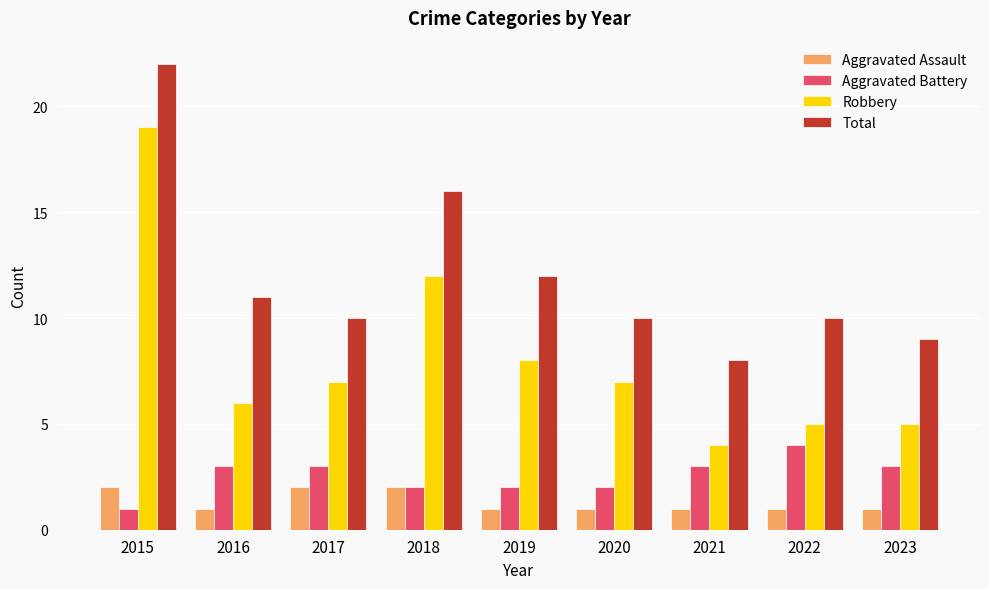

At which category does the chart reach its peak across all series?

2015